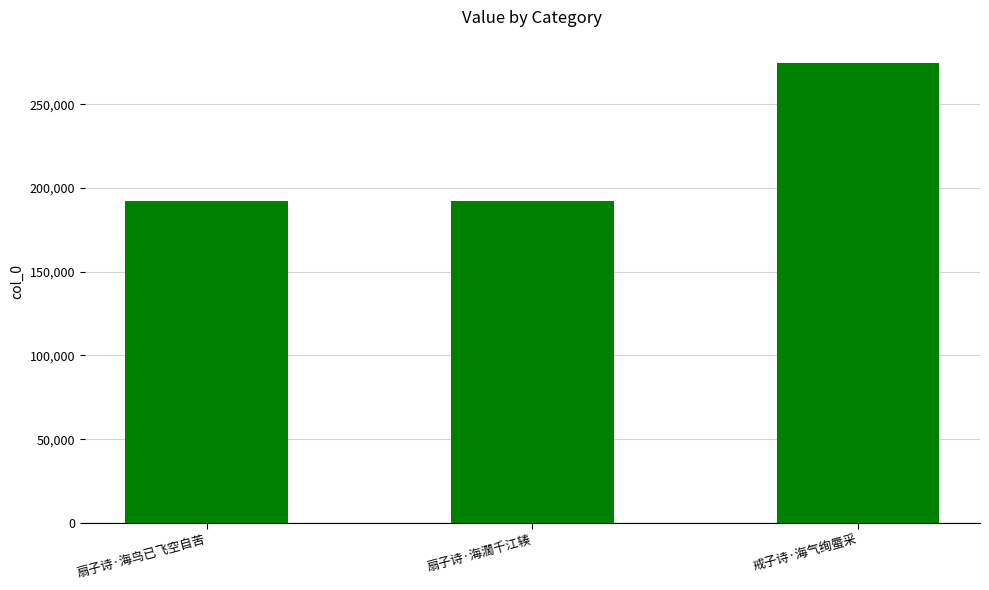

What is the maximum value shown in the chart?

274870